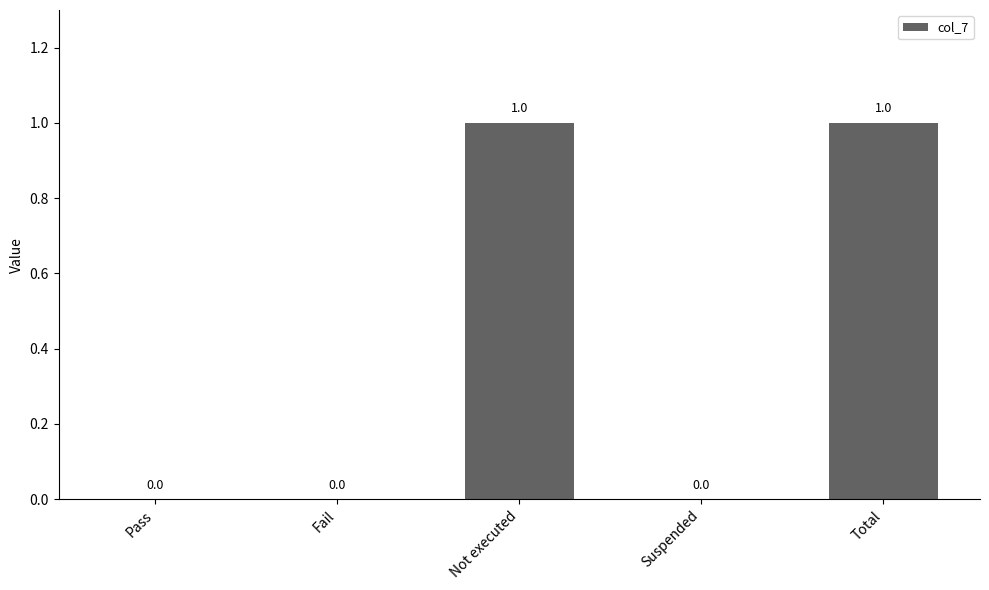

How many values are above zero?

2